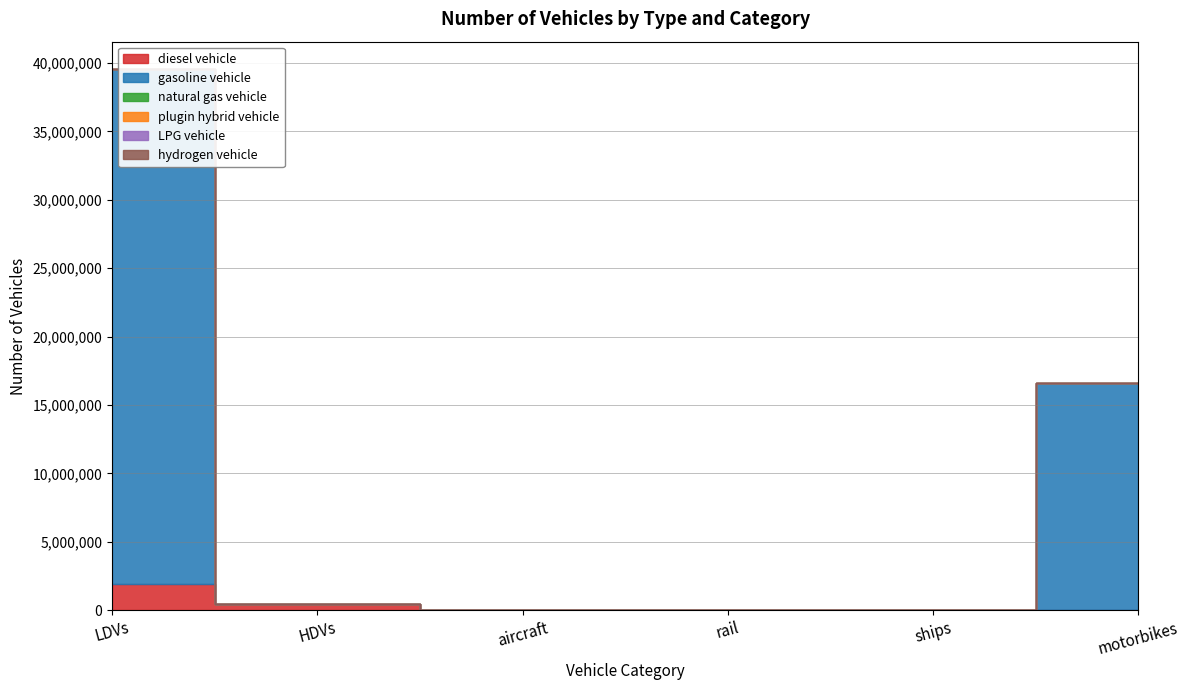

What is the label of the 4th point from the left?

rail